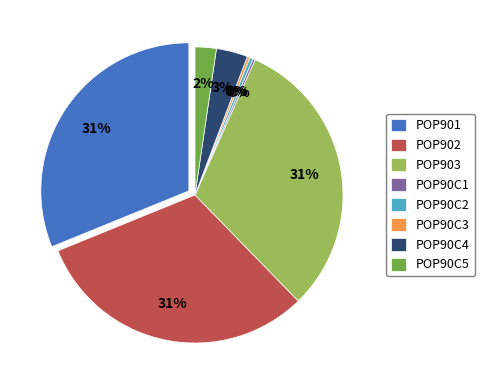

Combined, do POP902 and POP90C3 account for over 50%?

No